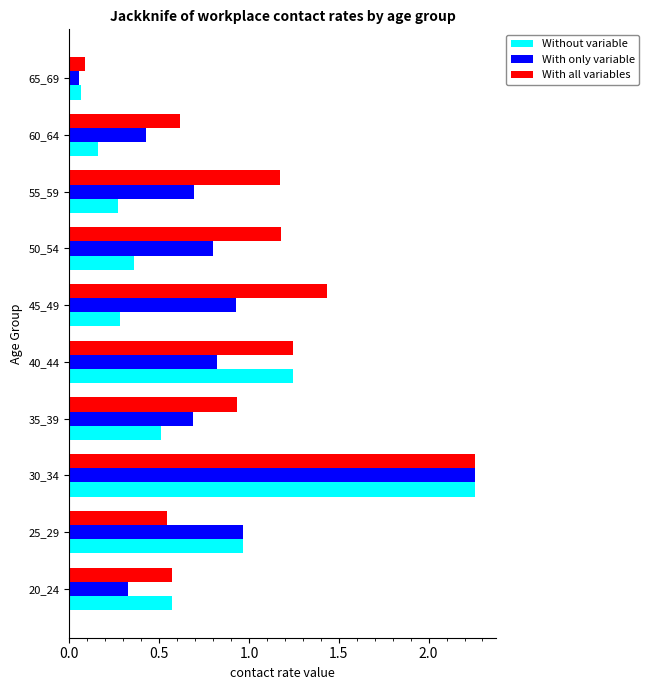

Which series has the largest range (max minus min)?

With only variable